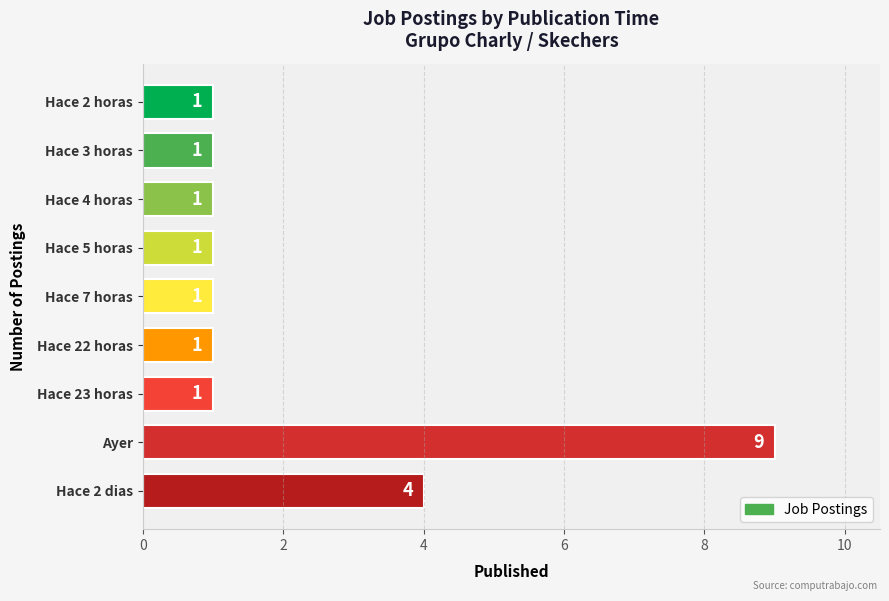

What is the greatest value displayed?

9